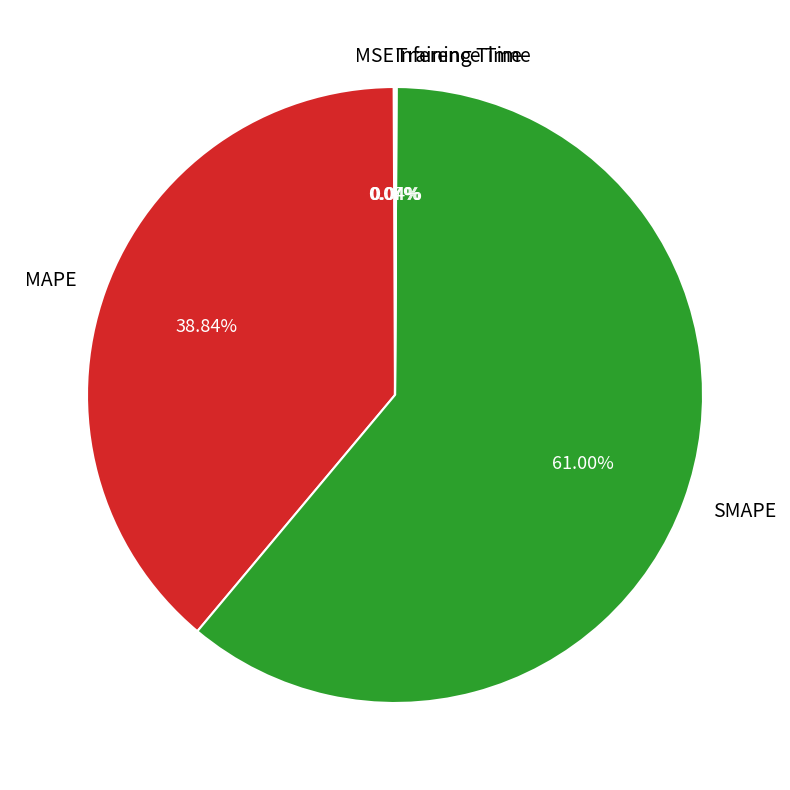

To the nearest percent, what portion does MAPE represent?

39%